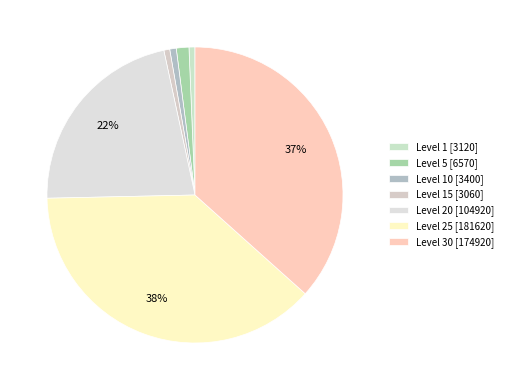

Which slice is the largest?

Level 25 [181620]